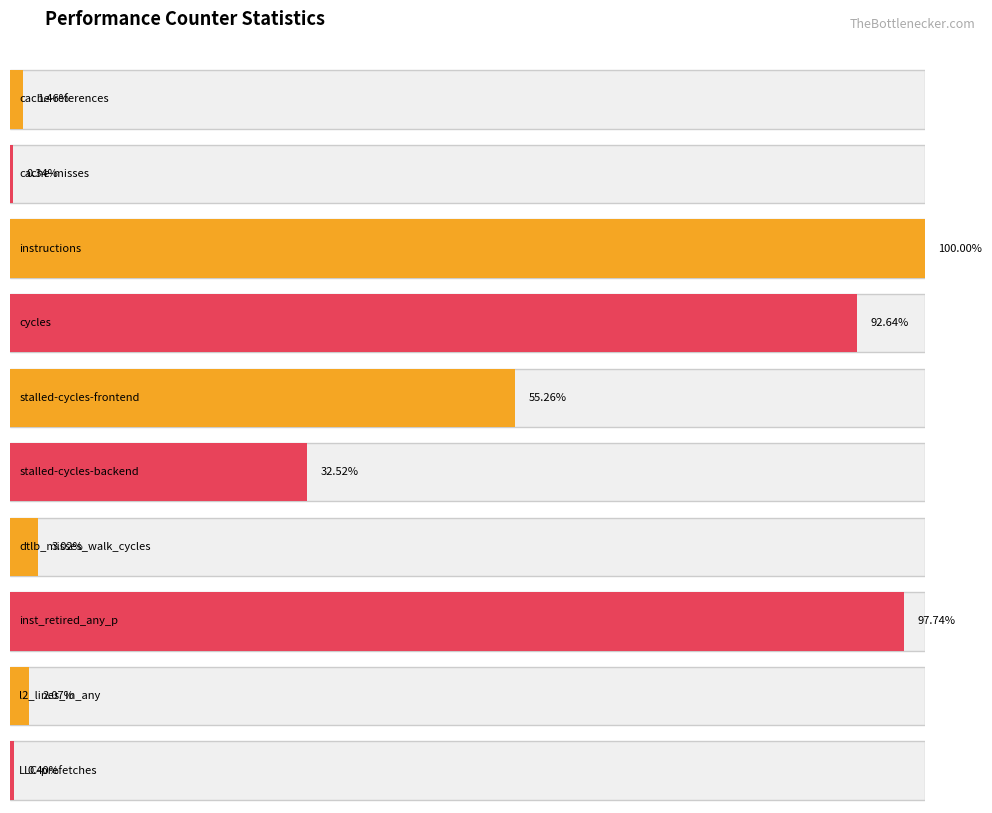

Is it true that the value at inst_retired_any_p is 6411655370?

False